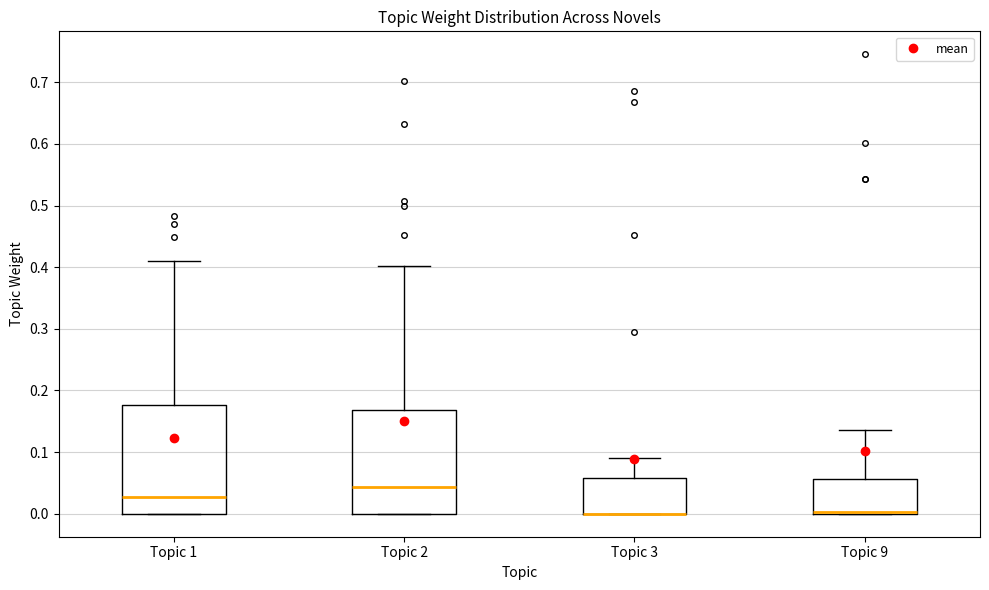

Reading left to right, transcribe this box plot: for each box, give where its median line is, the range the box spans, and where its two whiskers end, as read against the y-axis. The values are not printed on the chart, so give them approximately, as read against the axis.

Topic 1: median 0.03, box 0.00 to 0.18, whiskers 0.00 to 0.41
Topic 2: median 0.04, box 0.00 to 0.17, whiskers 0.00 to 0.40
Topic 3: median 0.00 (drawn on the box's lower edge), box 0.00 to 0.06, whiskers 0.00 to 0.09
Topic 9: median 0.00 (drawn on the box's lower edge), box 0.00 to 0.06, whiskers 0.00 to 0.14